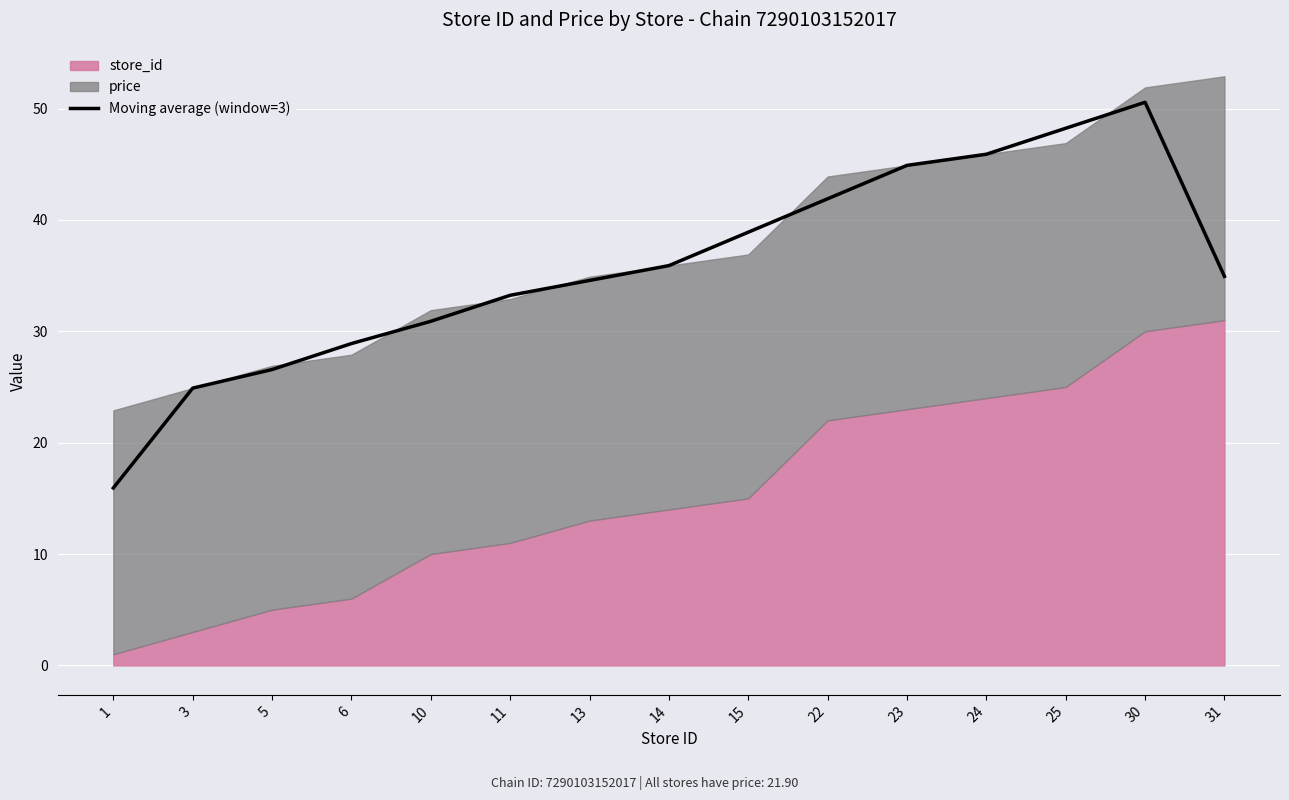

The Moving average (window=3) series shows 33.2 at 11. True or false?

True